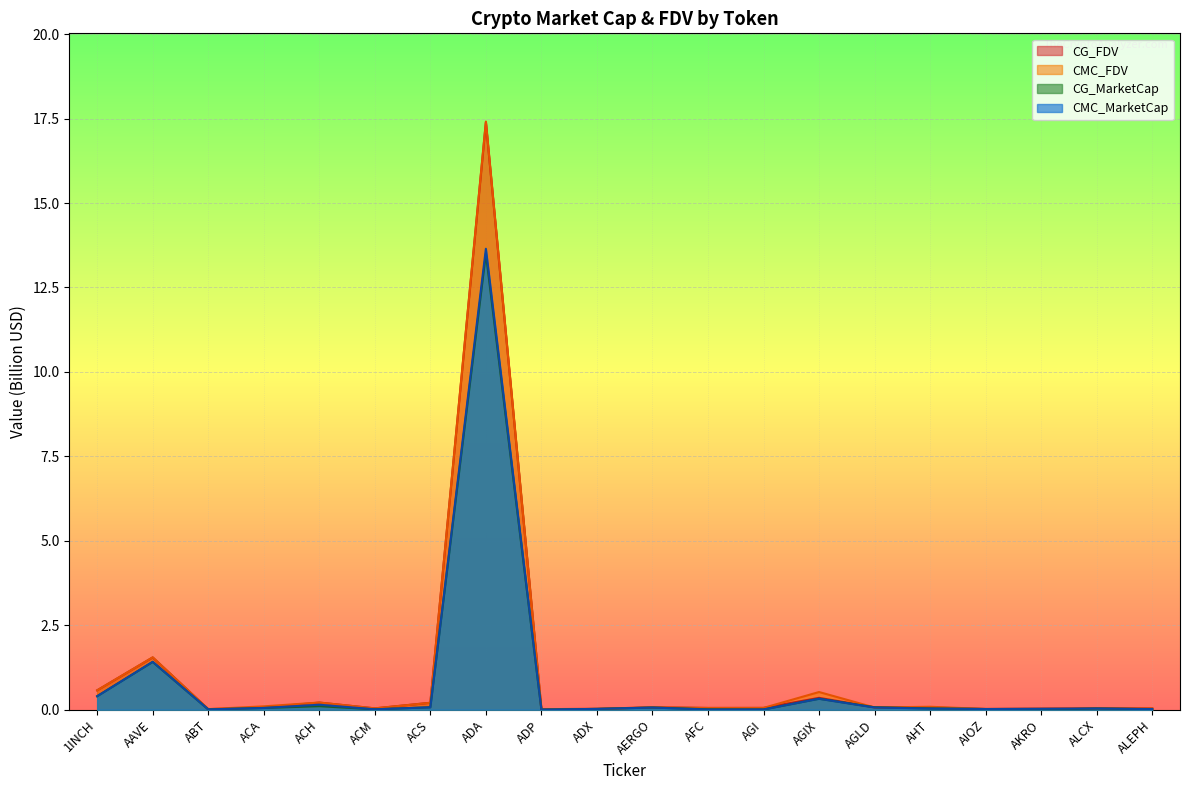

Between which two adjacent categories do CMC_MarketCap and CG_MarketCap first intersect?

ACH and ACM